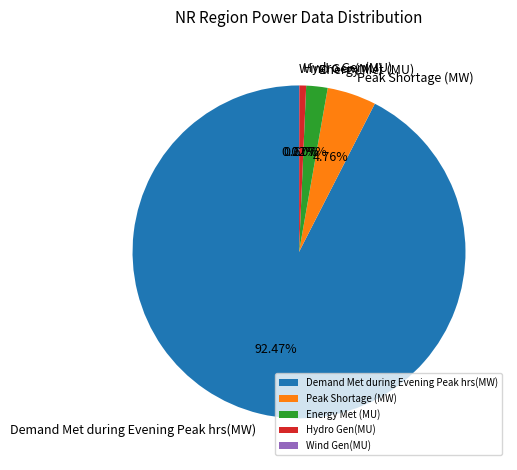

Is it true that Energy Met (MU) is 8% of the pie?

False